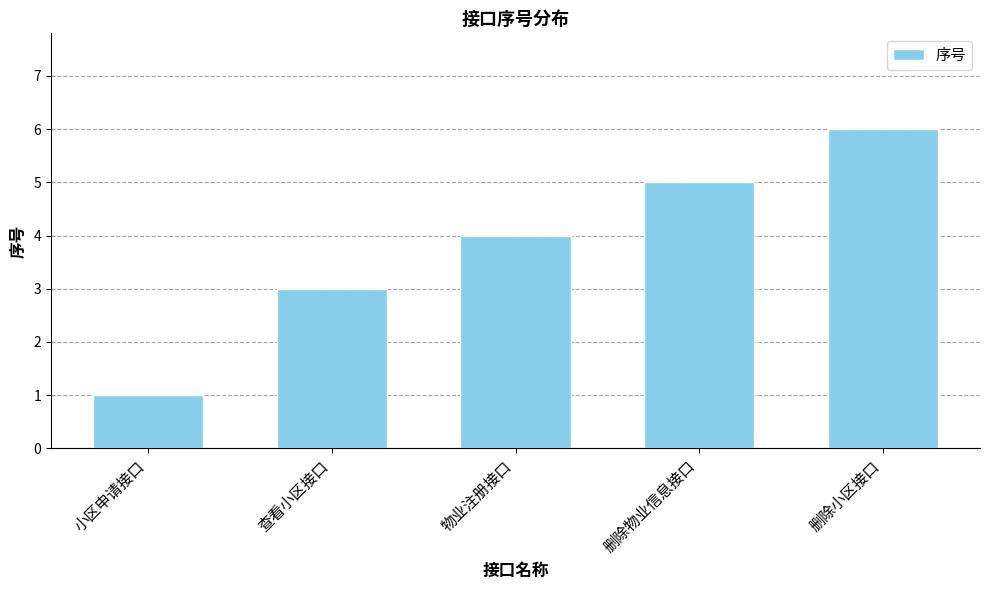

Does the chart contain stacked bars?

No